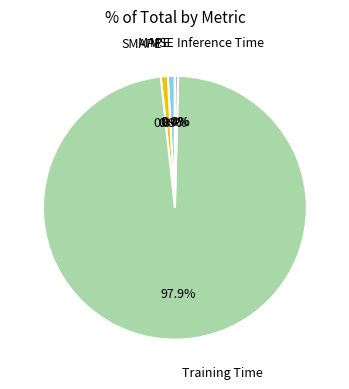

True or false: SMAPE accounts for 11% of the total.

False